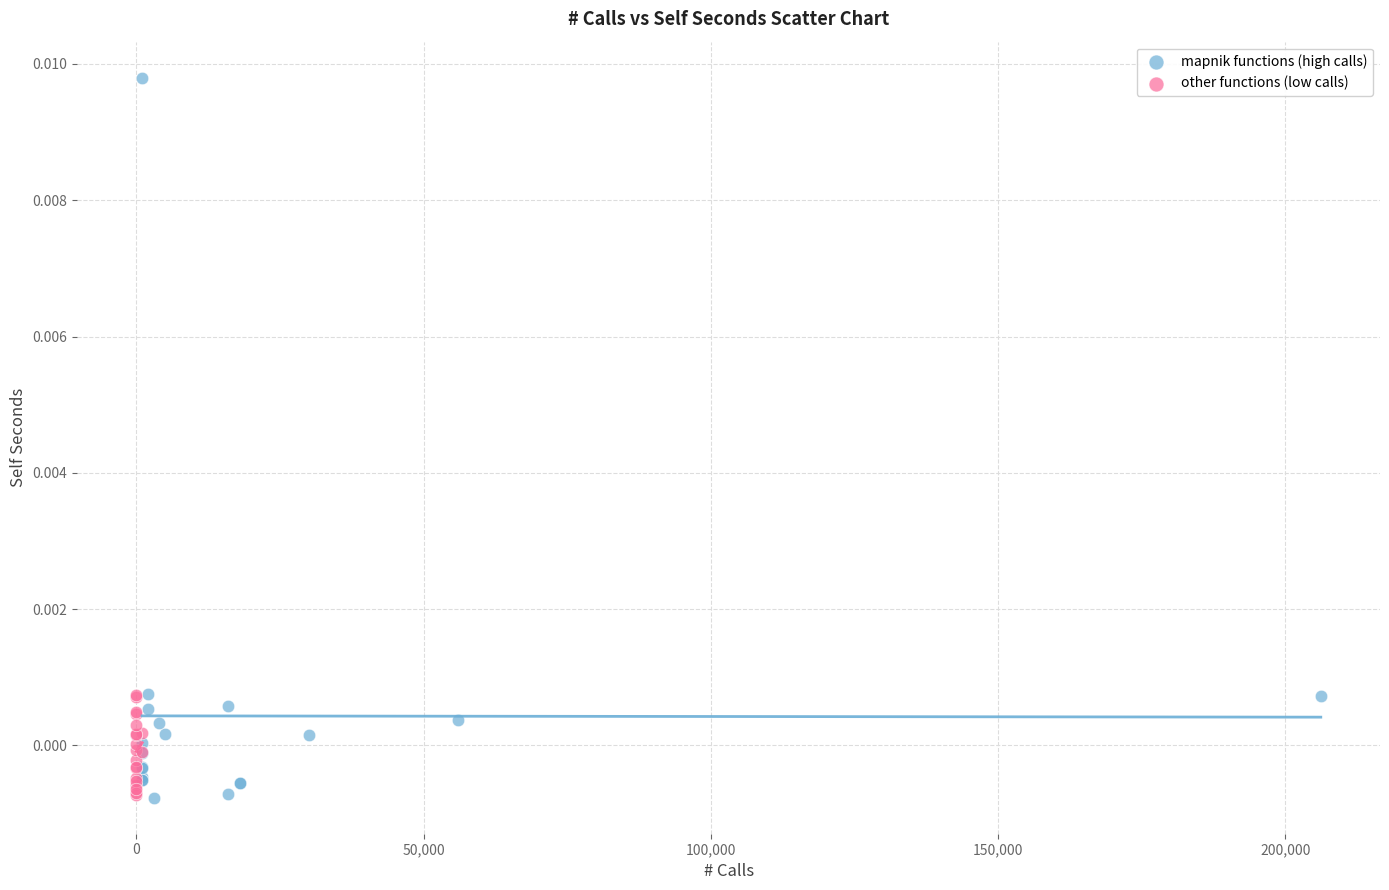

Which series contains the highest Y value?

mapnik functions (high calls)